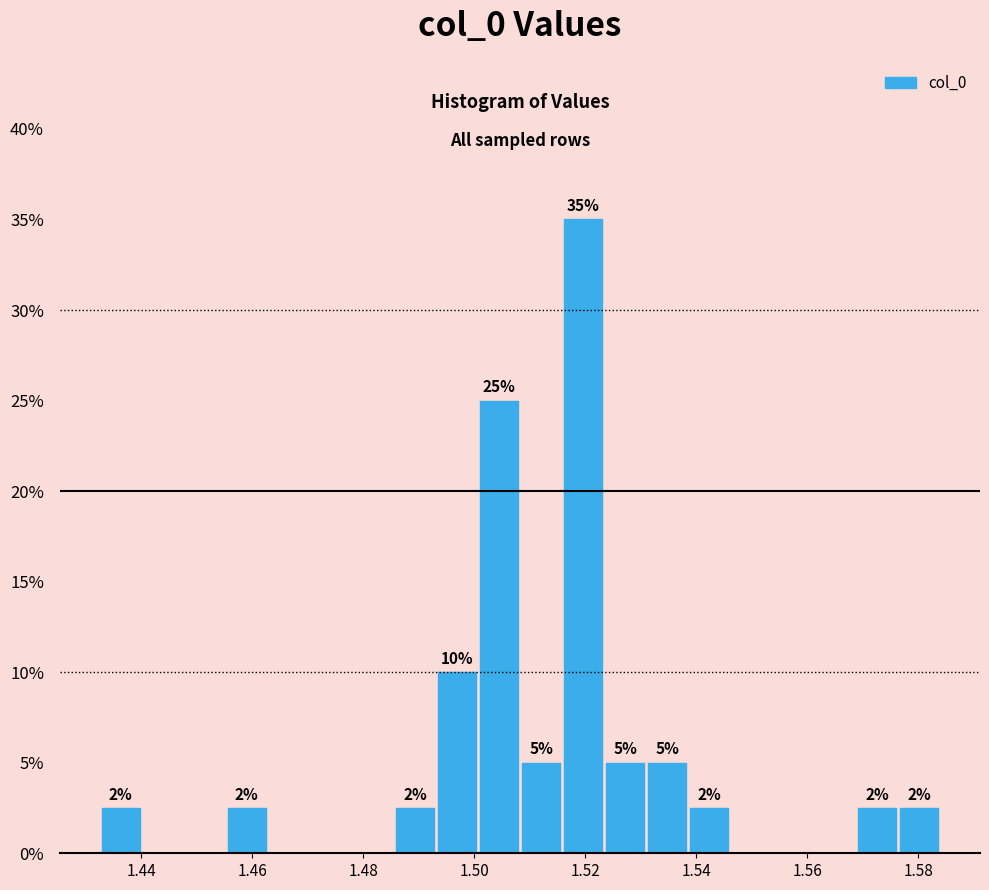

Read against the x-axis, roughly where is the centre of the tallest bar?

1.520